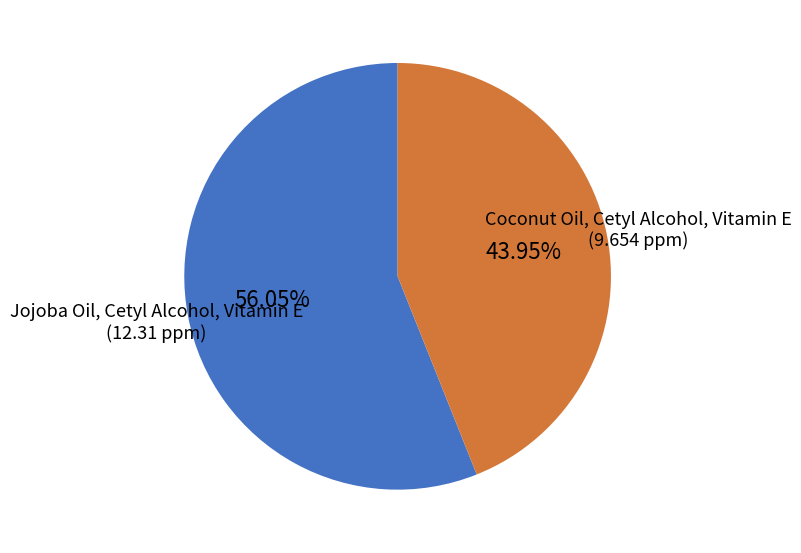

To the nearest percent, what percentage of the pie is Jojoba Oil, Cetyl Alcohol, Vitamin E?

56%